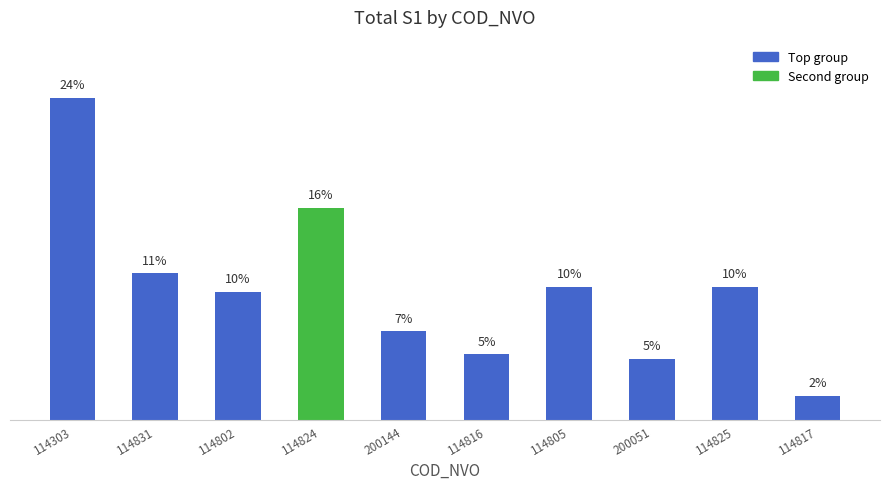

Which has a higher value, 114802 or 114824?

114824